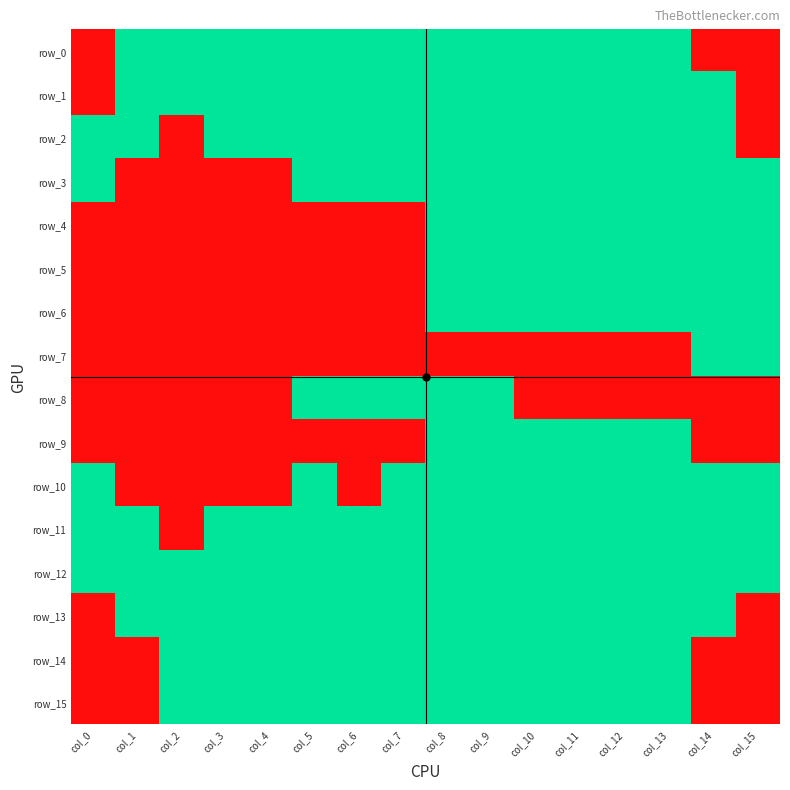

At which category is the sum across all series the highest?

col_8